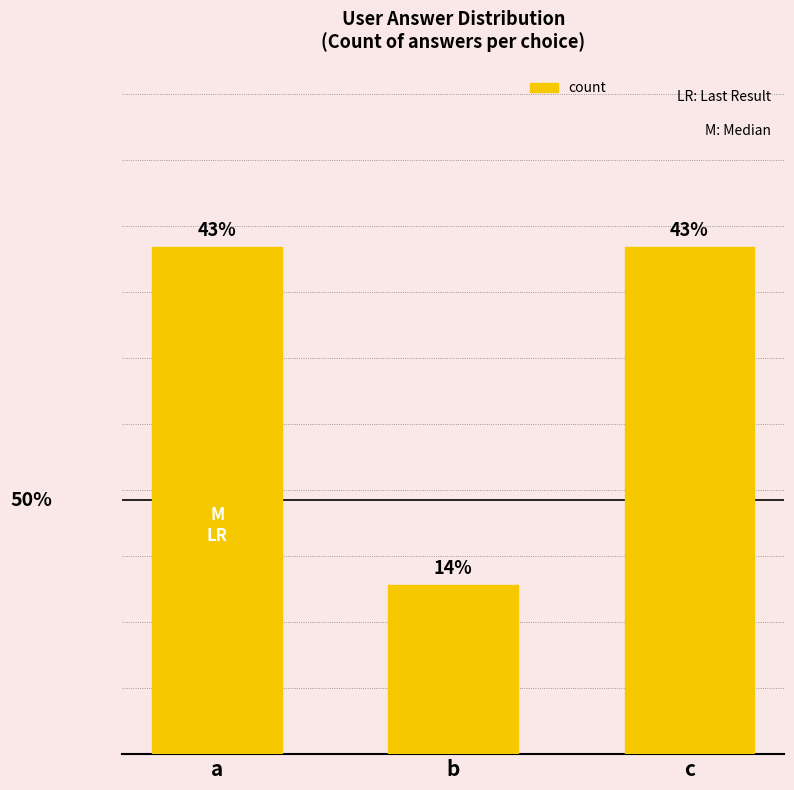

Are the bars horizontal?

No